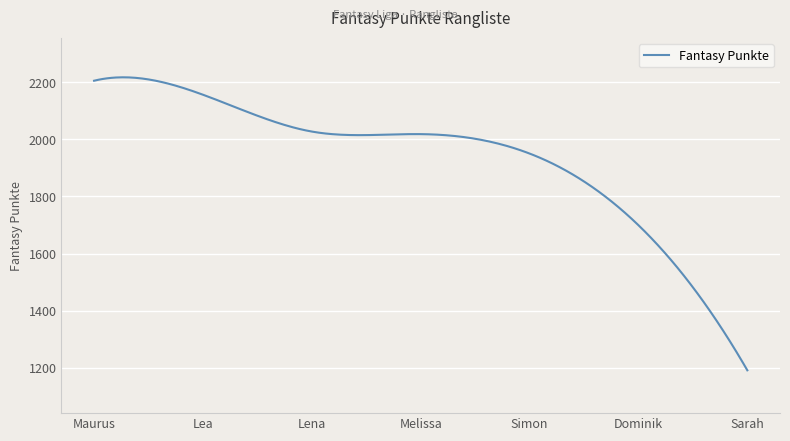

What is the minimum value shown in the chart?

1191.0